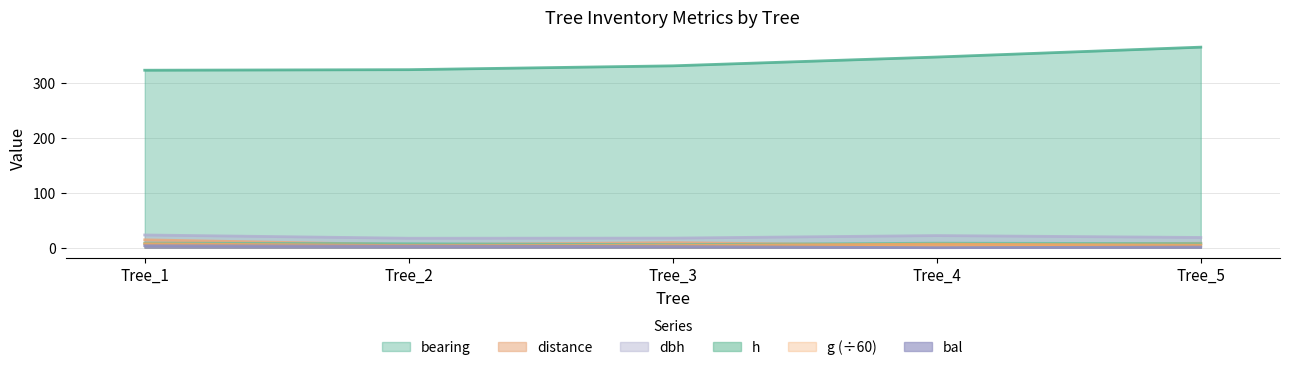

What is the value of the bal point at the 3rd from the left?

2.1